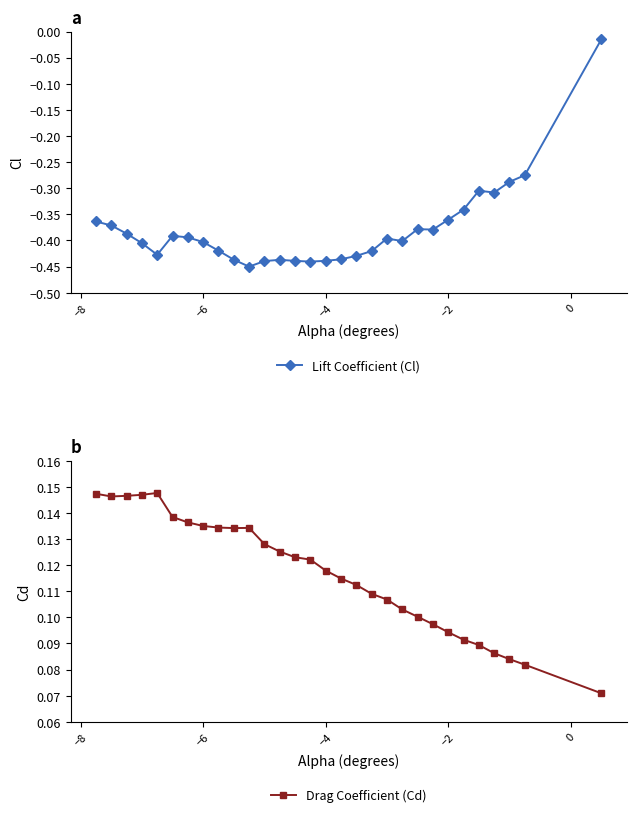

What is the difference between the second highest and minimum values in the Drag Coefficient (Cd) series?

0.1